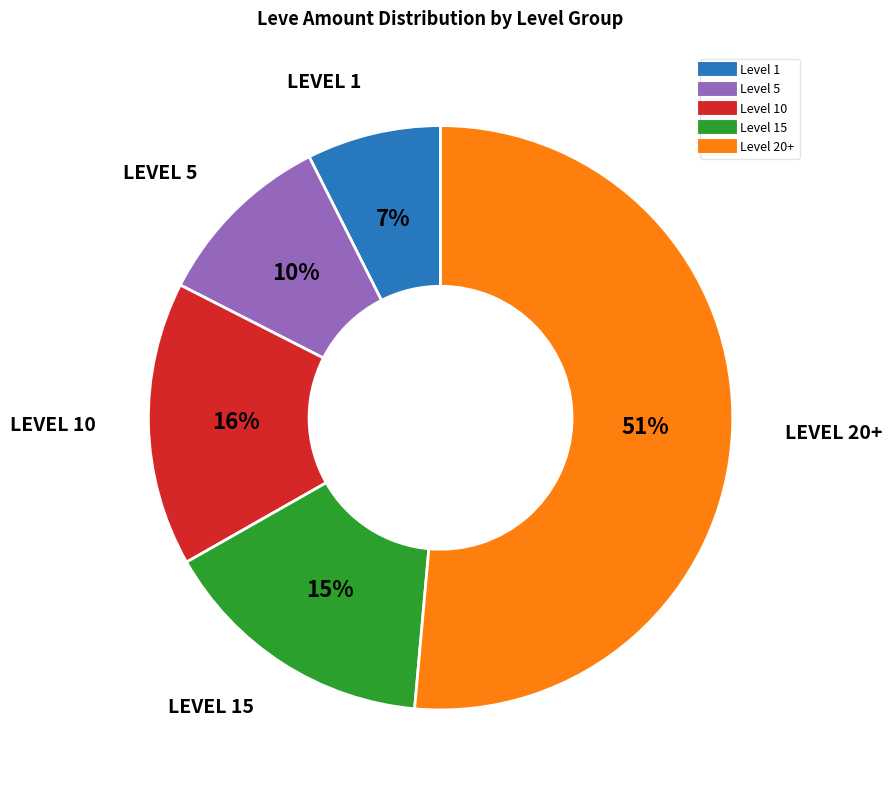

To the nearest percent, what is the difference between the largest and smallest slice percentages?

44%